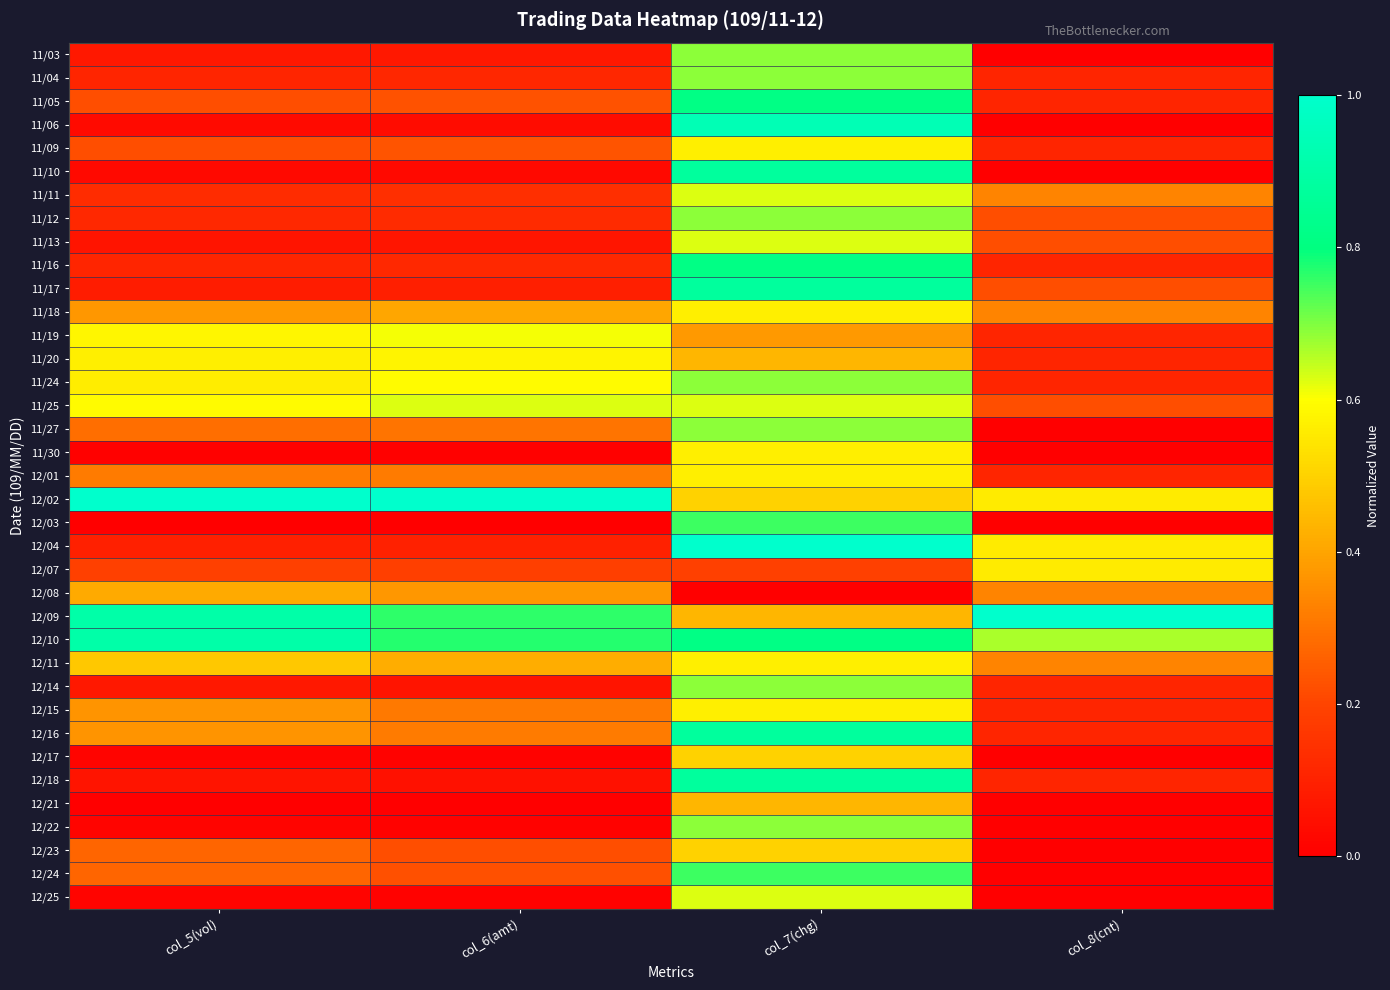

Reading left to right, transcribe all the data shown in this chart.

11/03: col_5(vol)=0.1	col_6(amt)=0.1	col_7(chg)=0.7	col_8(cnt)=0.0
11/04: col_5(vol)=0.1	col_6(amt)=0.1	col_7(chg)=0.7	col_8(cnt)=0.1
11/05: col_5(vol)=0.2	col_6(amt)=0.2	col_7(chg)=0.8	col_8(cnt)=0.1
11/06: col_5(vol)=0.0	col_6(amt)=0.0	col_7(chg)=0.9	col_8(cnt)=0.0
11/09: col_5(vol)=0.2	col_6(amt)=0.2	col_7(chg)=0.6	col_8(cnt)=0.1
11/10: col_5(vol)=0.0	col_6(amt)=0.0	col_7(chg)=0.9	col_8(cnt)=0.0
11/11: col_5(vol)=0.1	col_6(amt)=0.1	col_7(chg)=0.6	col_8(cnt)=0.3
11/12: col_5(vol)=0.1	col_6(amt)=0.1	col_7(chg)=0.7	col_8(cnt)=0.2
11/13: col_5(vol)=0.1	col_6(amt)=0.1	col_7(chg)=0.6	col_8(cnt)=0.2
11/16: col_5(vol)=0.1	col_6(amt)=0.1	col_7(chg)=0.8	col_8(cnt)=0.1
11/17: col_5(vol)=0.1	col_6(amt)=0.1	col_7(chg)=0.9	col_8(cnt)=0.2
11/18: col_5(vol)=0.4	col_6(amt)=0.4	col_7(chg)=0.6	col_8(cnt)=0.3
11/19: col_5(vol)=0.6	col_6(amt)=0.6	col_7(chg)=0.4	col_8(cnt)=0.1
11/20: col_5(vol)=0.6	col_6(amt)=0.6	col_7(chg)=0.4	col_8(cnt)=0.1
11/24: col_5(vol)=0.6	col_6(amt)=0.6	col_7(chg)=0.7	col_8(cnt)=0.1
11/25: col_5(vol)=0.6	col_6(amt)=0.6	col_7(chg)=0.6	col_8(cnt)=0.2
11/27: col_5(vol)=0.3	col_6(amt)=0.3	col_7(chg)=0.7	col_8(cnt)=0.0
11/30: col_5(vol)=0.0	col_6(amt)=0.0	col_7(chg)=0.6	col_8(cnt)=0.0
12/01: col_5(vol)=0.3	col_6(amt)=0.3	col_7(chg)=0.6	col_8(cnt)=0.1
12/02: col_5(vol)=1.0	col_6(amt)=1.0	col_7(chg)=0.5	col_8(cnt)=0.6
12/03: col_5(vol)=0.0	col_6(amt)=0.0	col_7(chg)=0.8	col_8(cnt)=0.0
12/04: col_5(vol)=0.1	col_6(amt)=0.1	col_7(chg)=1.0	col_8(cnt)=0.6
12/07: col_5(vol)=0.2	col_6(amt)=0.2	col_7(chg)=0.2	col_8(cnt)=0.6
12/08: col_5(vol)=0.4	col_6(amt)=0.4	col_7(chg)=0.0	col_8(cnt)=0.3
12/09: col_5(vol)=0.9	col_6(amt)=0.8	col_7(chg)=0.4	col_8(cnt)=1.0
12/10: col_5(vol)=0.9	col_6(amt)=0.8	col_7(chg)=0.8	col_8(cnt)=0.7
12/11: col_5(vol)=0.5	col_6(amt)=0.4	col_7(chg)=0.6	col_8(cnt)=0.3
12/14: col_5(vol)=0.1	col_6(amt)=0.1	col_7(chg)=0.7	col_8(cnt)=0.1
12/15: col_5(vol)=0.4	col_6(amt)=0.3	col_7(chg)=0.6	col_8(cnt)=0.1
12/16: col_5(vol)=0.4	col_6(amt)=0.3	col_7(chg)=0.9	col_8(cnt)=0.1
12/17: col_5(vol)=0.0	col_6(amt)=0.0	col_7(chg)=0.5	col_8(cnt)=0.0
12/18: col_5(vol)=0.1	col_6(amt)=0.1	col_7(chg)=0.9	col_8(cnt)=0.1
12/21: col_5(vol)=0.0	col_6(amt)=0.0	col_7(chg)=0.4	col_8(cnt)=0.0
12/22: col_5(vol)=0.0	col_6(amt)=0.0	col_7(chg)=0.7	col_8(cnt)=0.0
12/23: col_5(vol)=0.3	col_6(amt)=0.2	col_7(chg)=0.5	col_8(cnt)=0.0
12/24: col_5(vol)=0.3	col_6(amt)=0.2	col_7(chg)=0.8	col_8(cnt)=0.0
12/25: col_5(vol)=0.0	col_6(amt)=0.0	col_7(chg)=0.6	col_8(cnt)=0.0